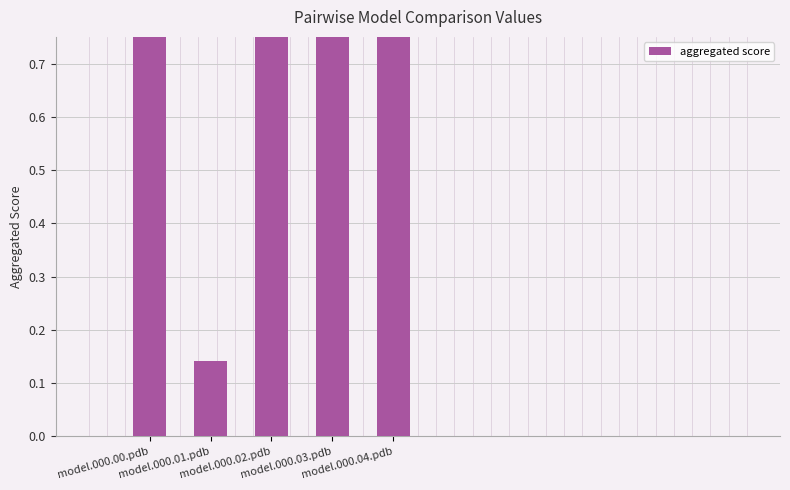

What is the ratio of the value at model.000.00.pdb to the value at model.000.02.pdb?

0.7